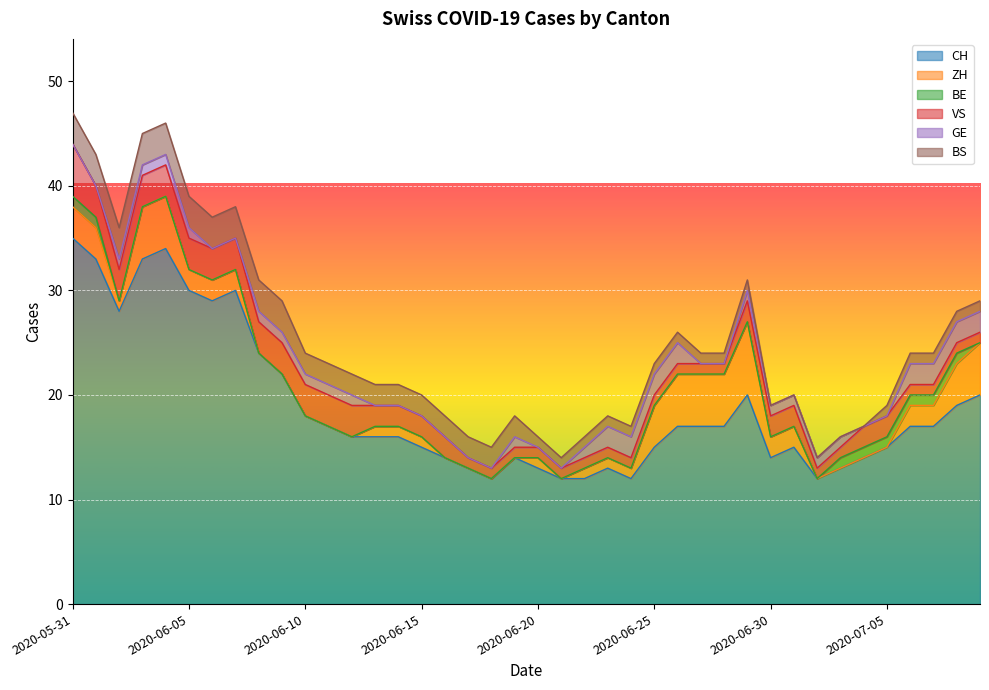

What position from the left is 2020-07-02?

33